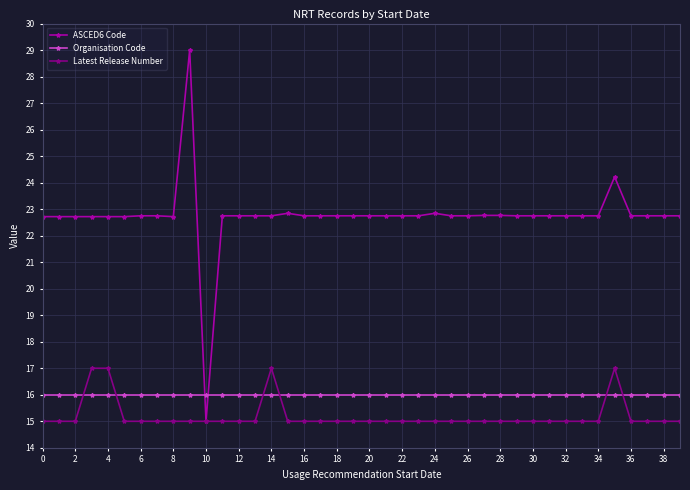

Rank the series by their maximum value, from highest to lowest.

ASCED6 Code, Latest Release Number, Organisation Code